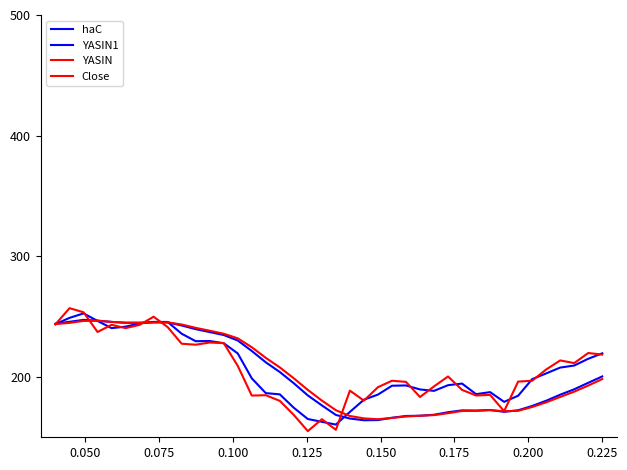

How many lines are shown in the chart?

4